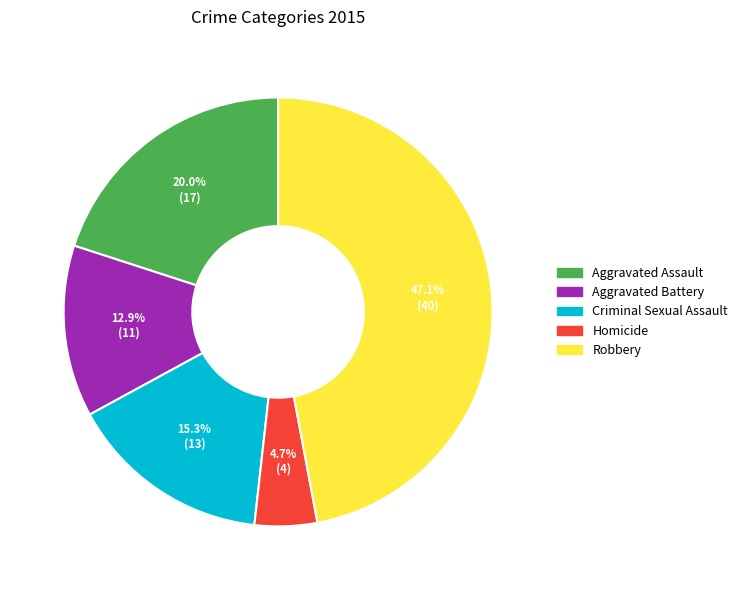

Is there any slice that represents more than half of the pie?

No